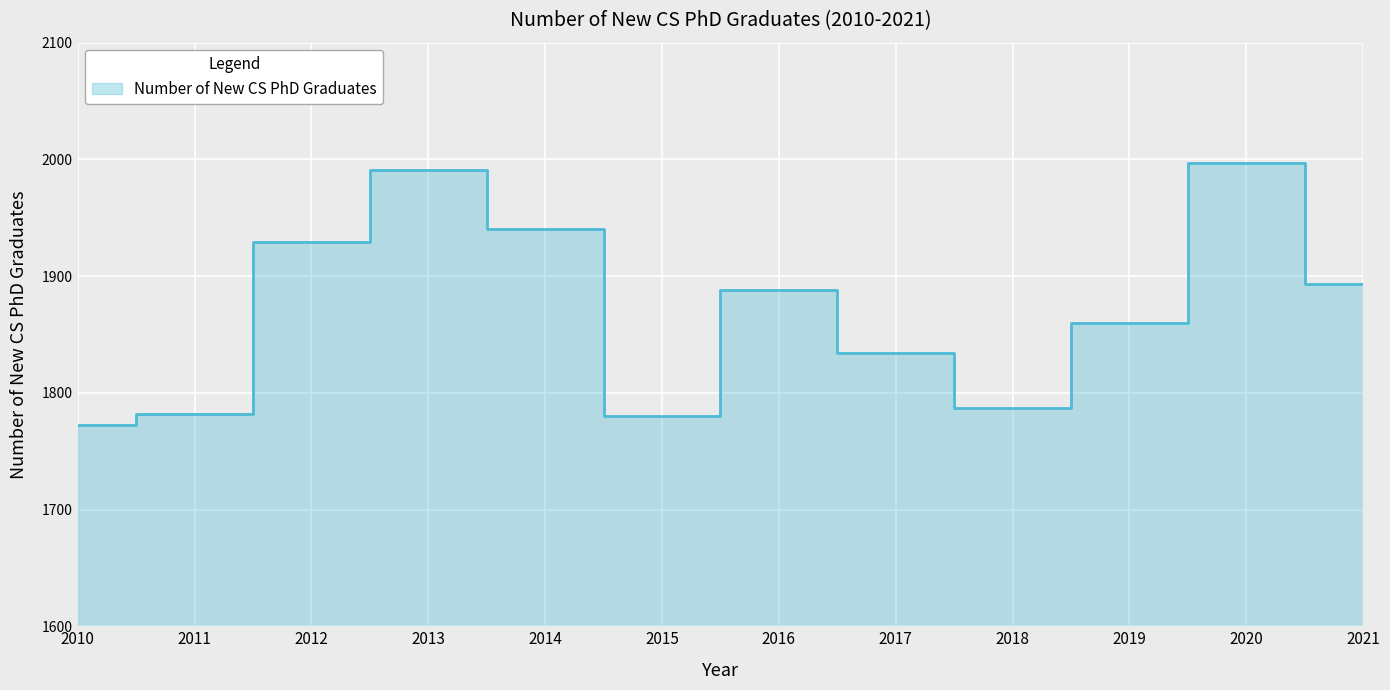

How many data points does each series have?

12